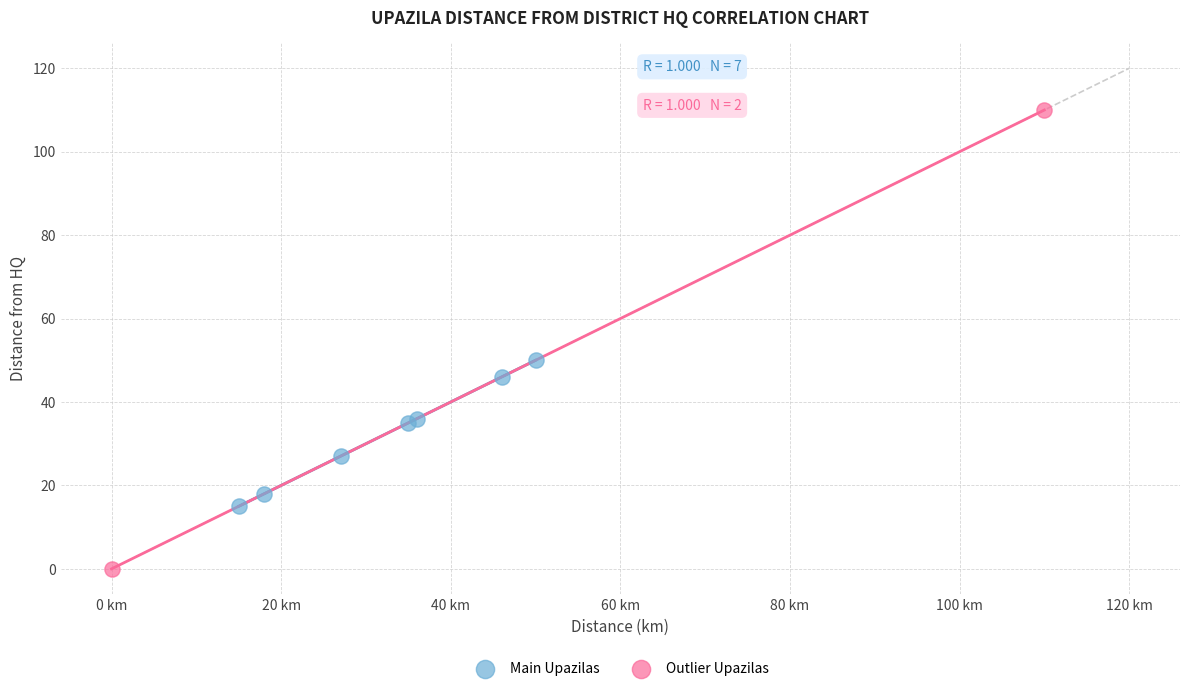

What are all the series names shown in the legend?

Main Upazilas, Outlier Upazilas